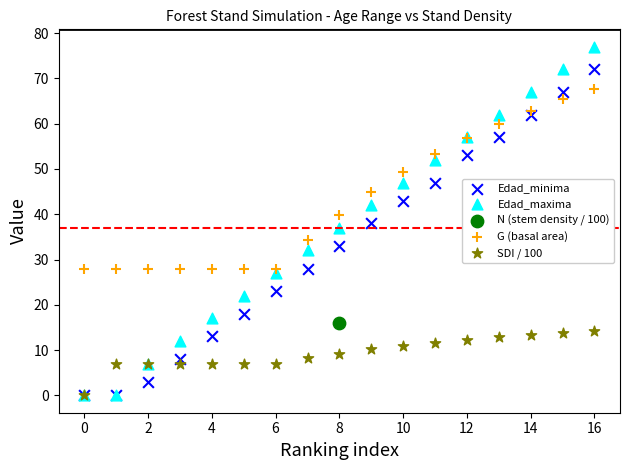

What are all the series names shown in the legend?

Edad_minima, Edad_maxima, N (stem density / 100), G (basal area), SDI / 100